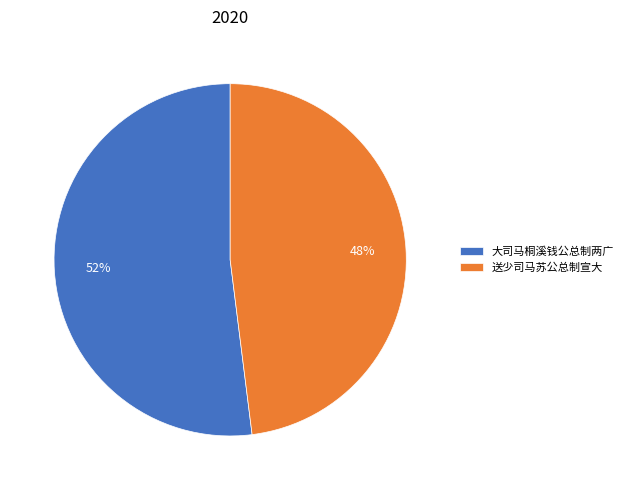

True or false: 送少司马苏公总制宣大 accounts for 62% of the total.

False